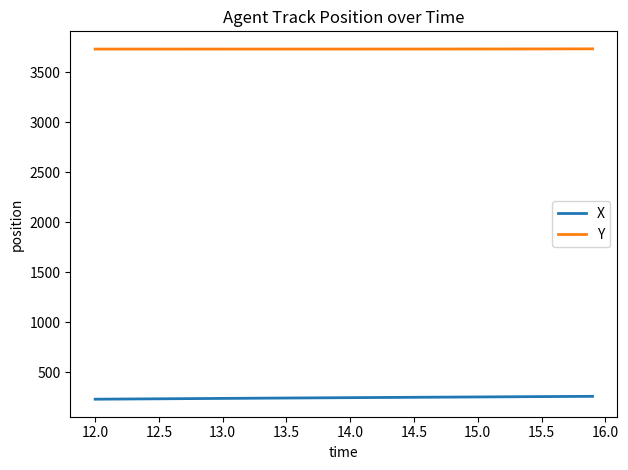

What is the minimum value for X?

231.6